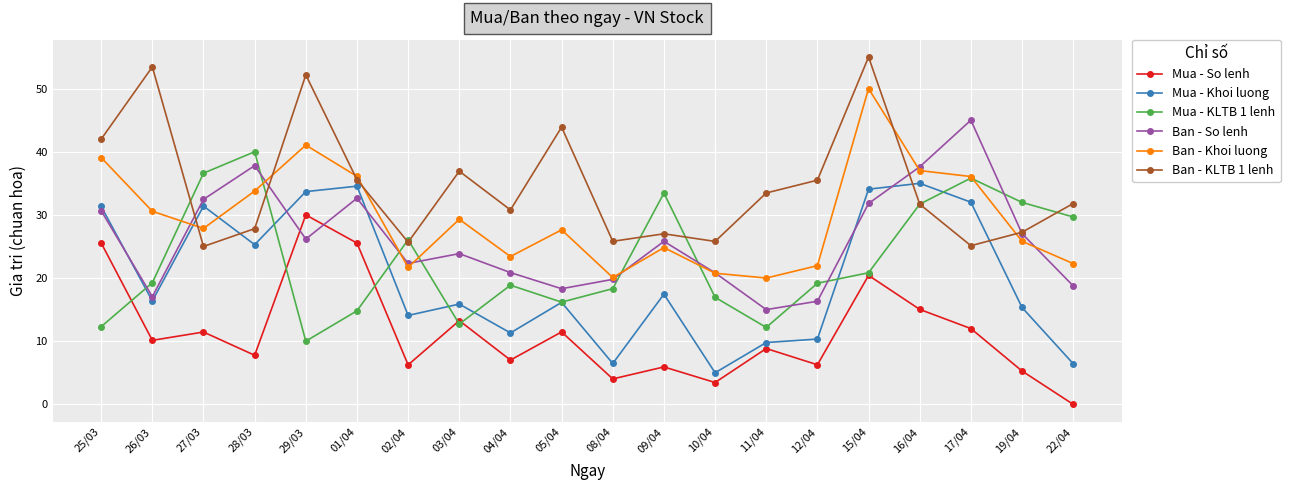

True or false: Mua - Khoi luong has a value of 14.5 at 12/04.

False